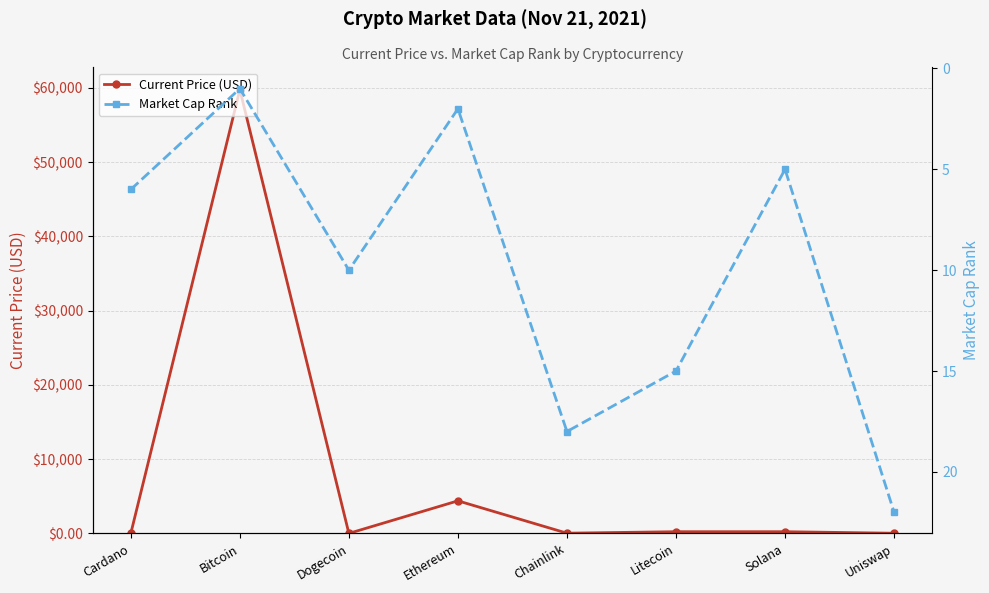

What is the label of the 8th point from the right?

Cardano